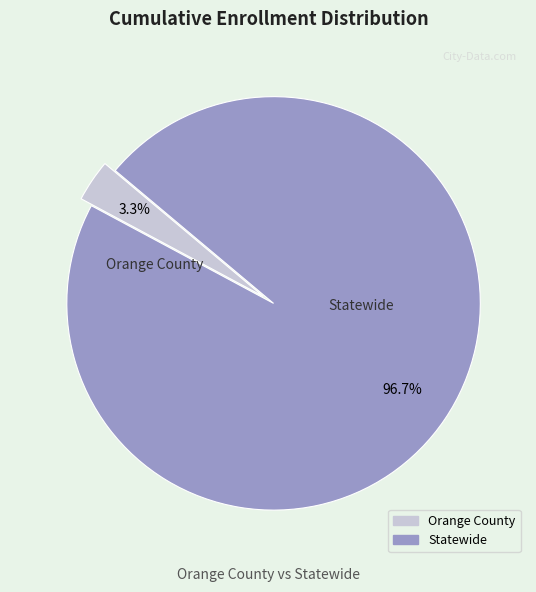

Is there any slice that represents more than half of the pie?

Yes